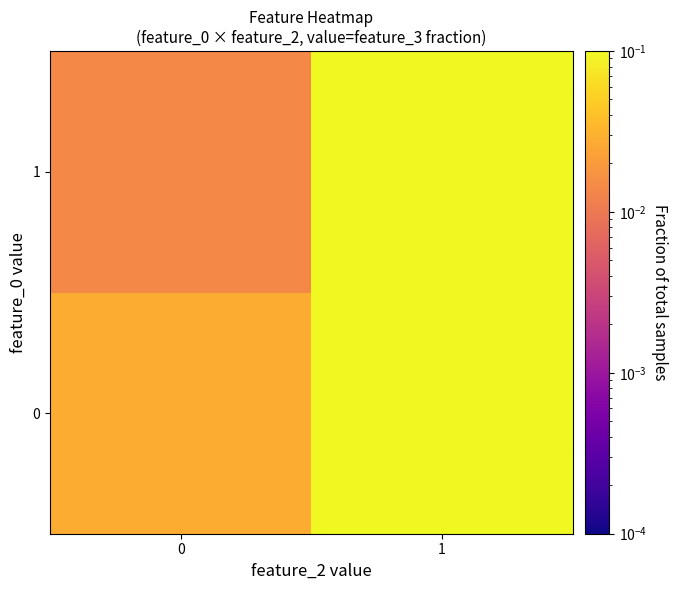

How many categories are shown in the chart?

2